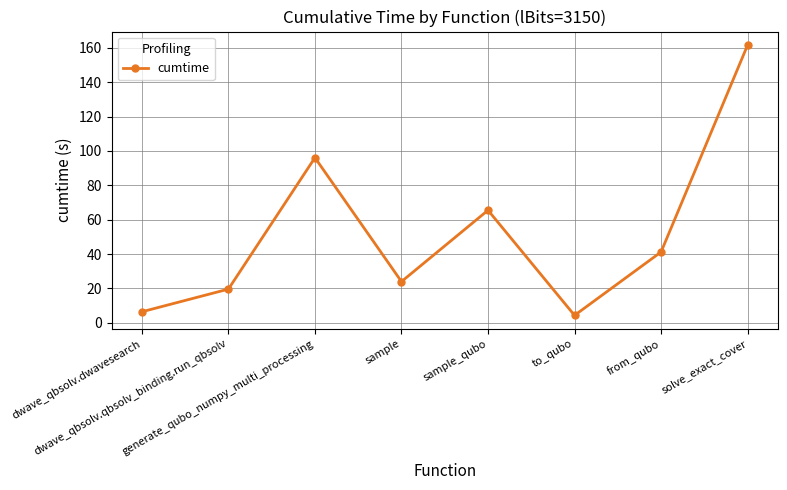

What is the difference between the maximum and second lowest values?

155.1